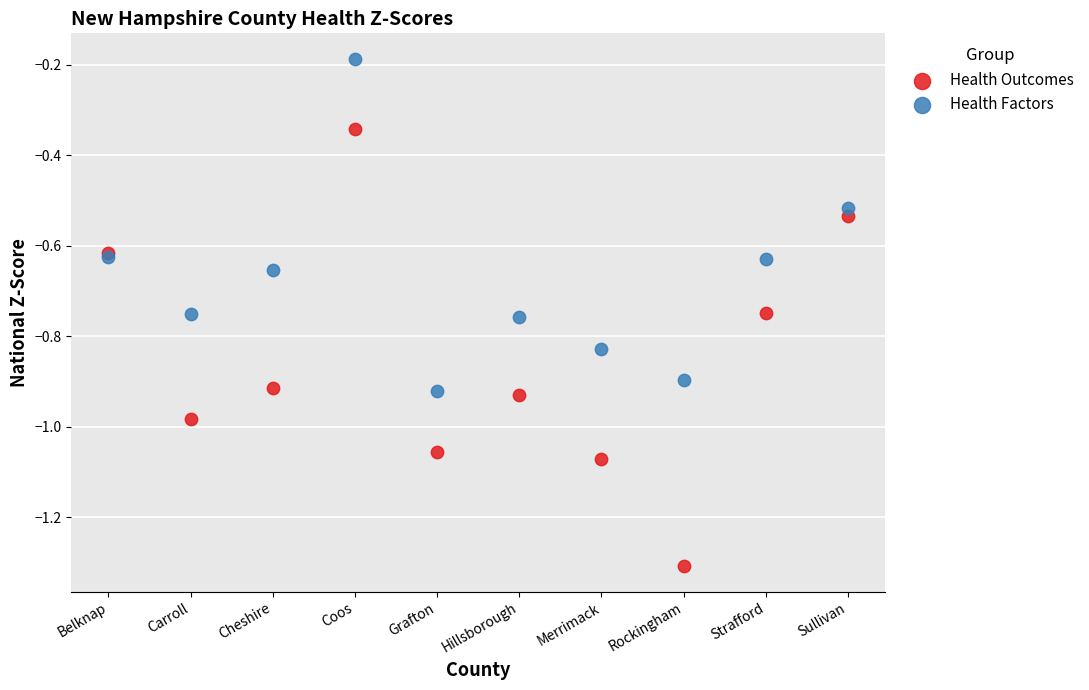

Which series reaches the maximum Y coordinate?

Health Factors